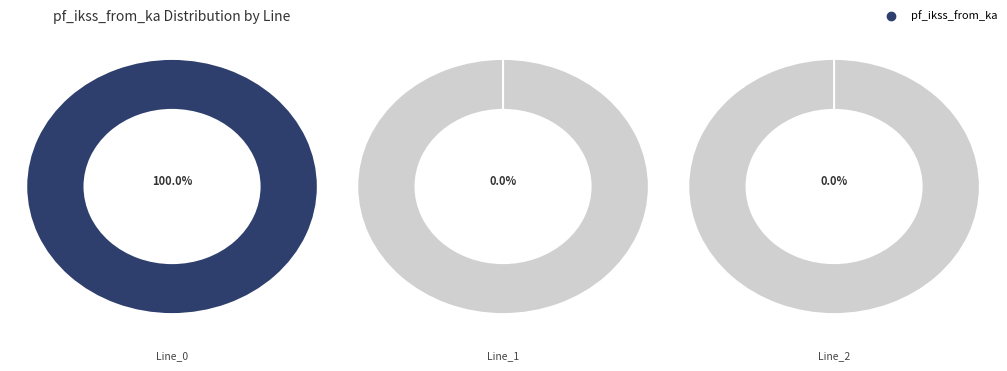

Count the number of slices in the pie.

3